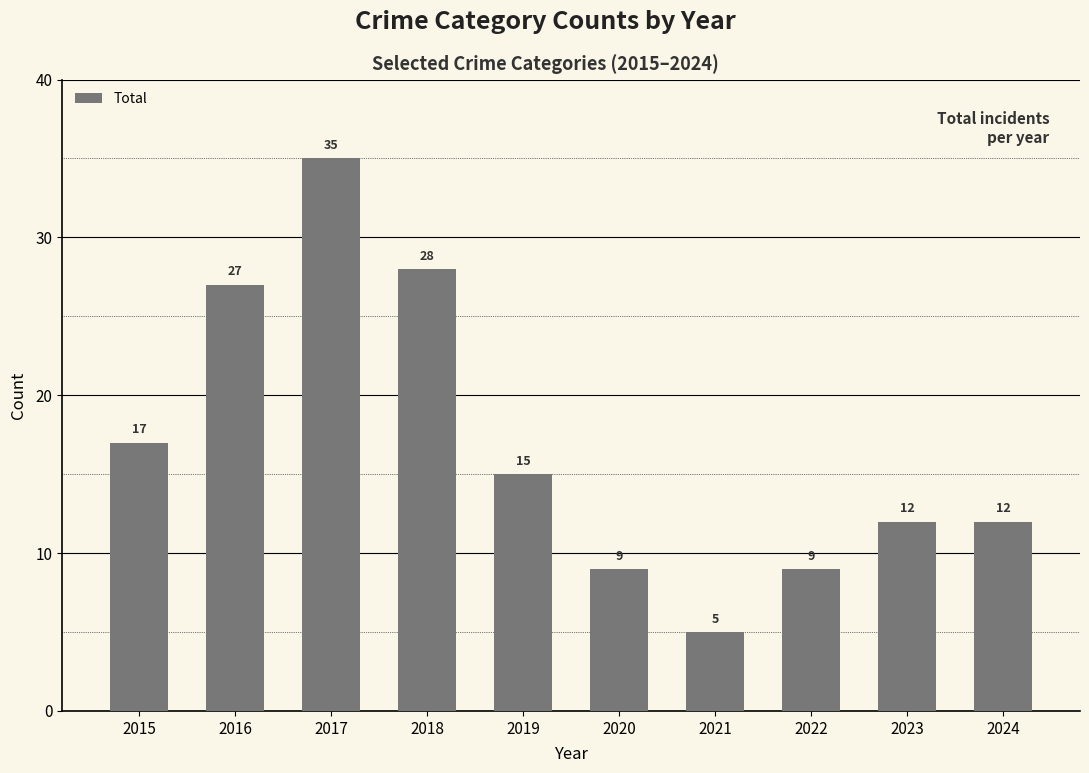

Reading left to right, extract all data points from this chart.

2015=17	2016=27	2017=35	2018=28	2019=15	2020=9	2021=5	2022=9	2023=12	2024=12